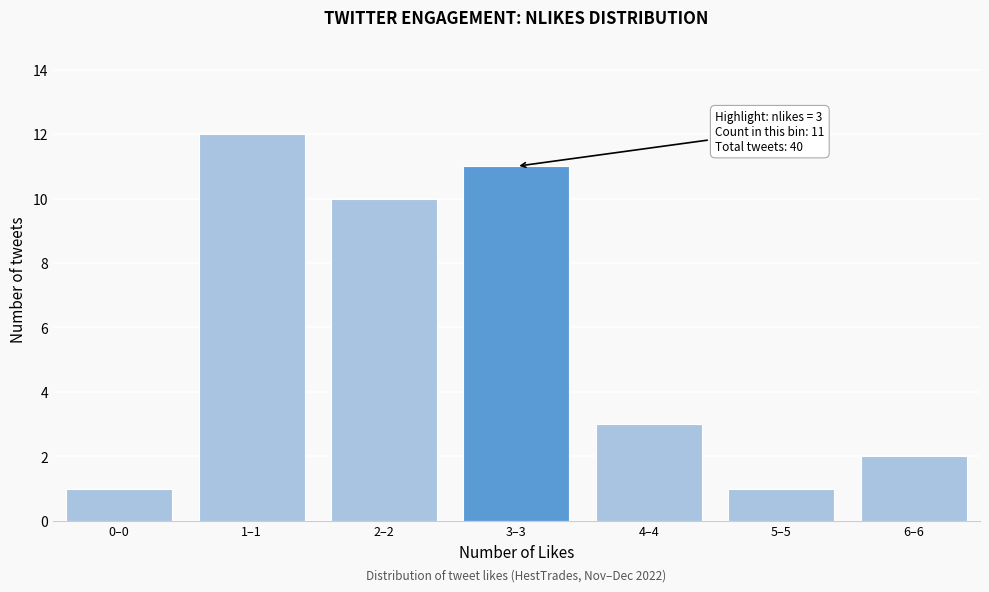

Reading left to right, extract all data points from this chart.

1	12	10	11	3	1	2